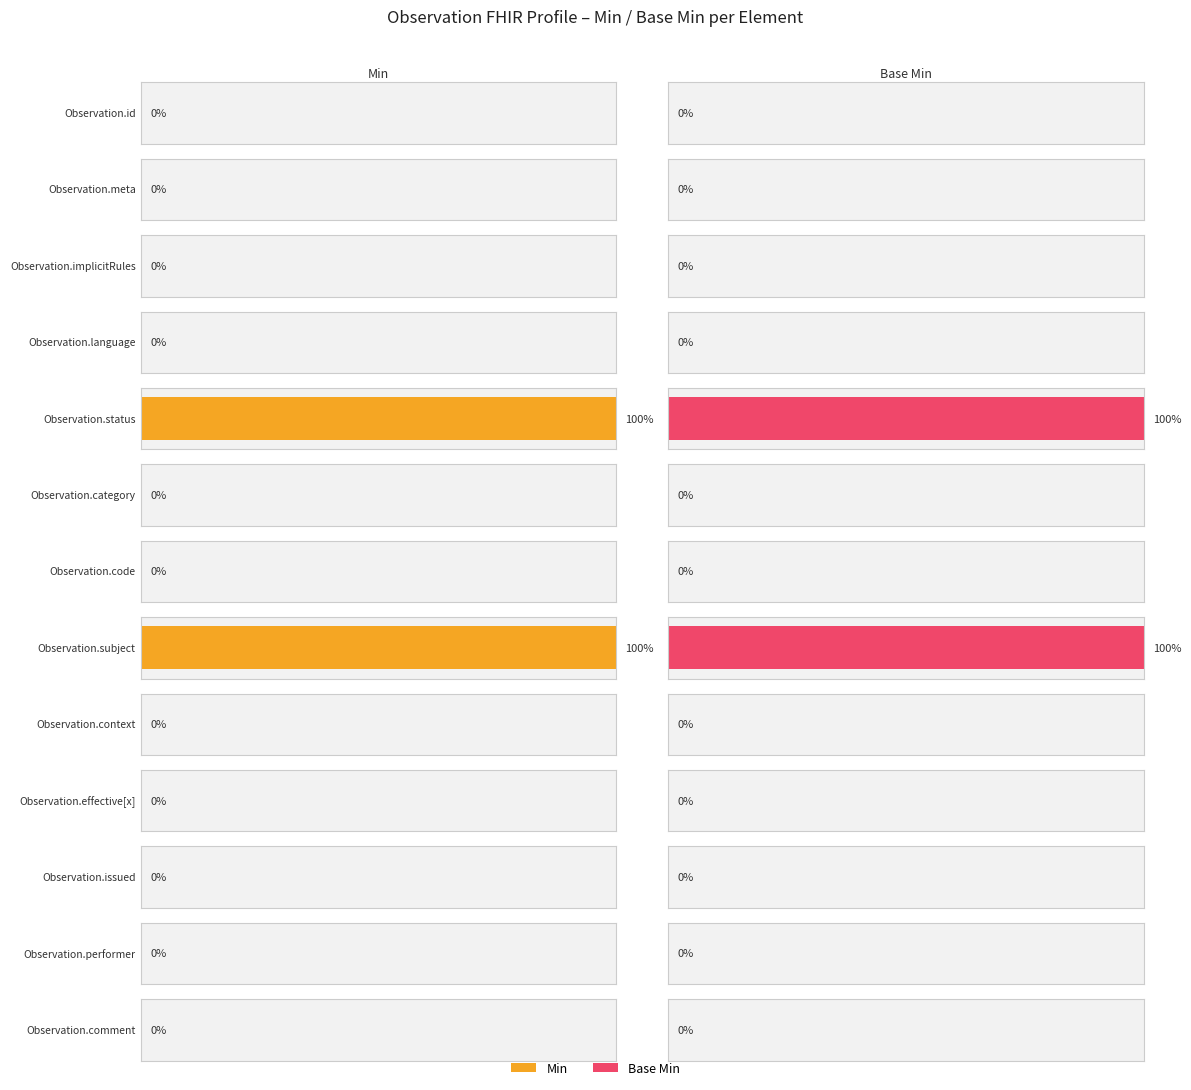

Reading left to right, what are all the values shown in this chart?

Min: Observation.id=0	Observation.meta=0	Observation.implicitRules=0	Observation.language=0	Observation.status=1	Observation.category=0	Observation.code=0	Observation.subject=1	Observation.context=0	Observation.effective[x]=0	Observation.issued=0	Observation.performer=0	Observation.comment=0
Base Min: Observation.id=0	Observation.meta=0	Observation.implicitRules=0	Observation.language=0	Observation.status=1	Observation.category=0	Observation.code=0	Observation.subject=1	Observation.context=0	Observation.effective[x]=0	Observation.issued=0	Observation.performer=0	Observation.comment=0